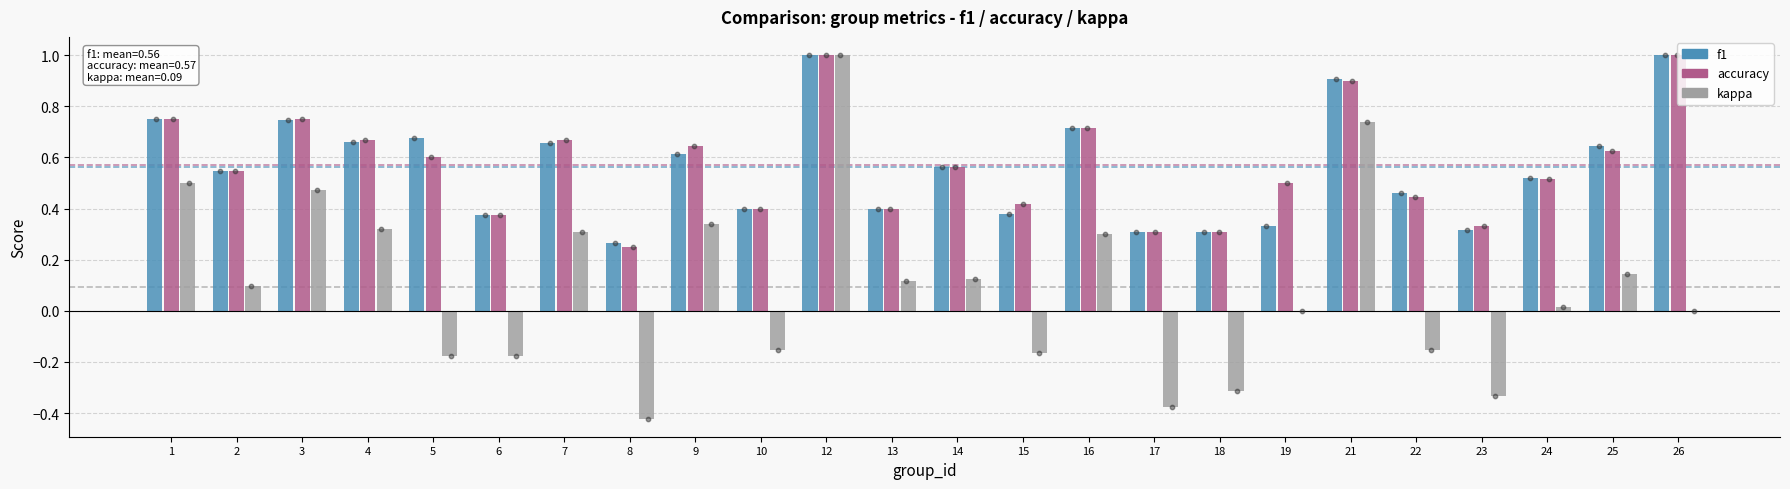

What are all the series names shown in the legend?

f1, accuracy, kappa